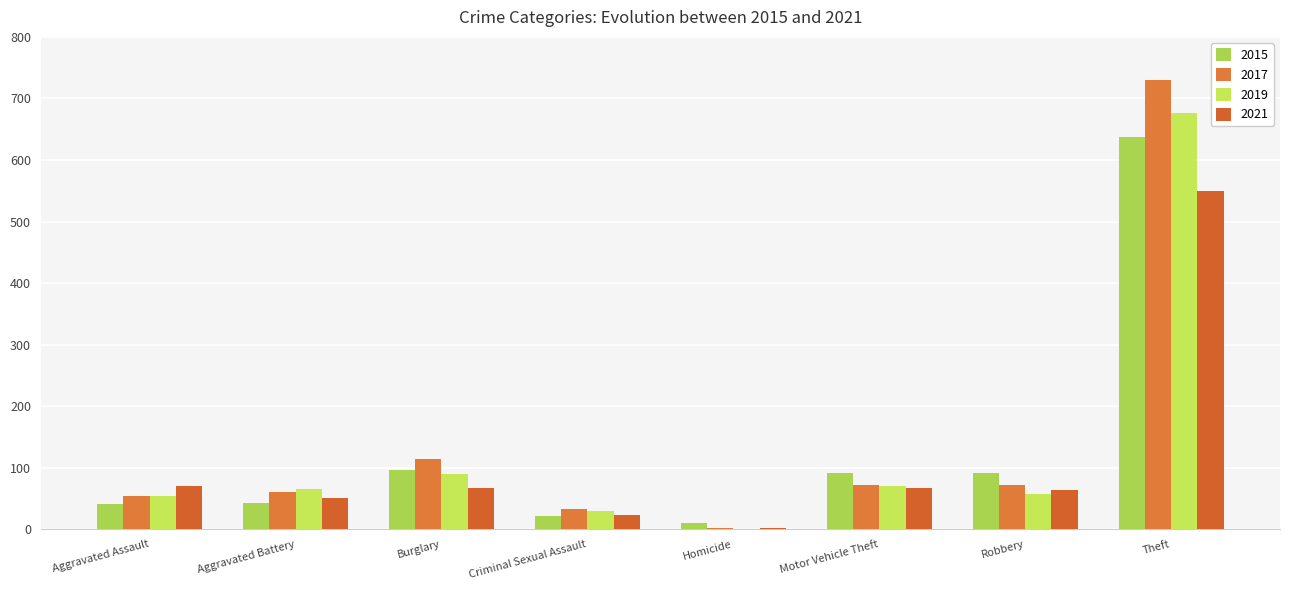

What is the total value across all series at Burglary?

369